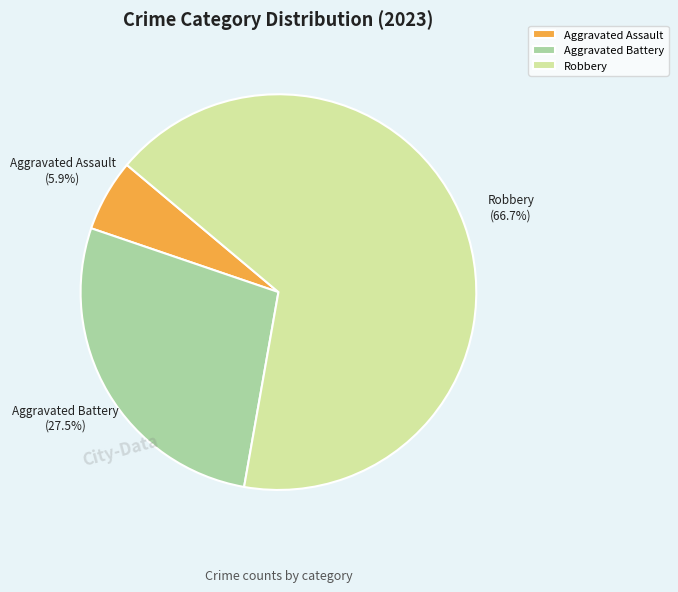

Rank the categories by value from highest to lowest.

Robbery, Aggravated Battery, Aggravated Assault